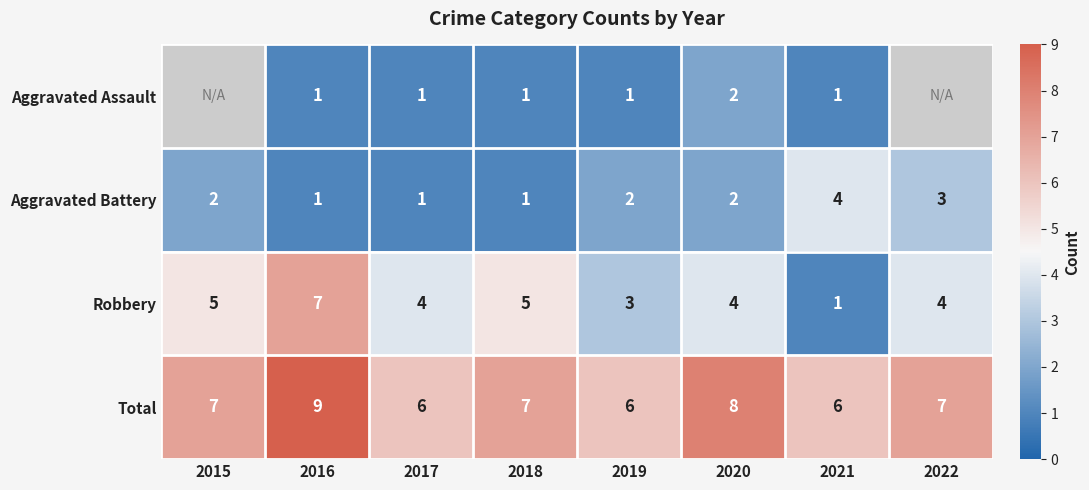

The value of Aggravated Assault at 2016 is 0.5. True or false?

False